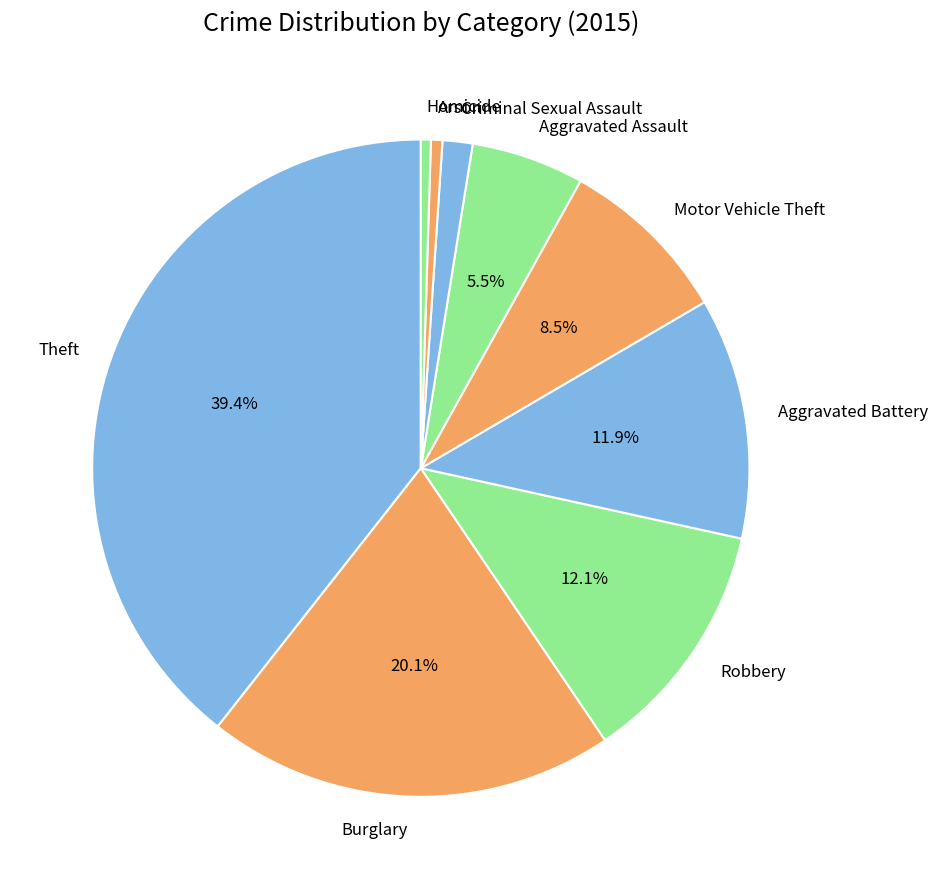

What portion of the pie excludes Burglary?

79.9%